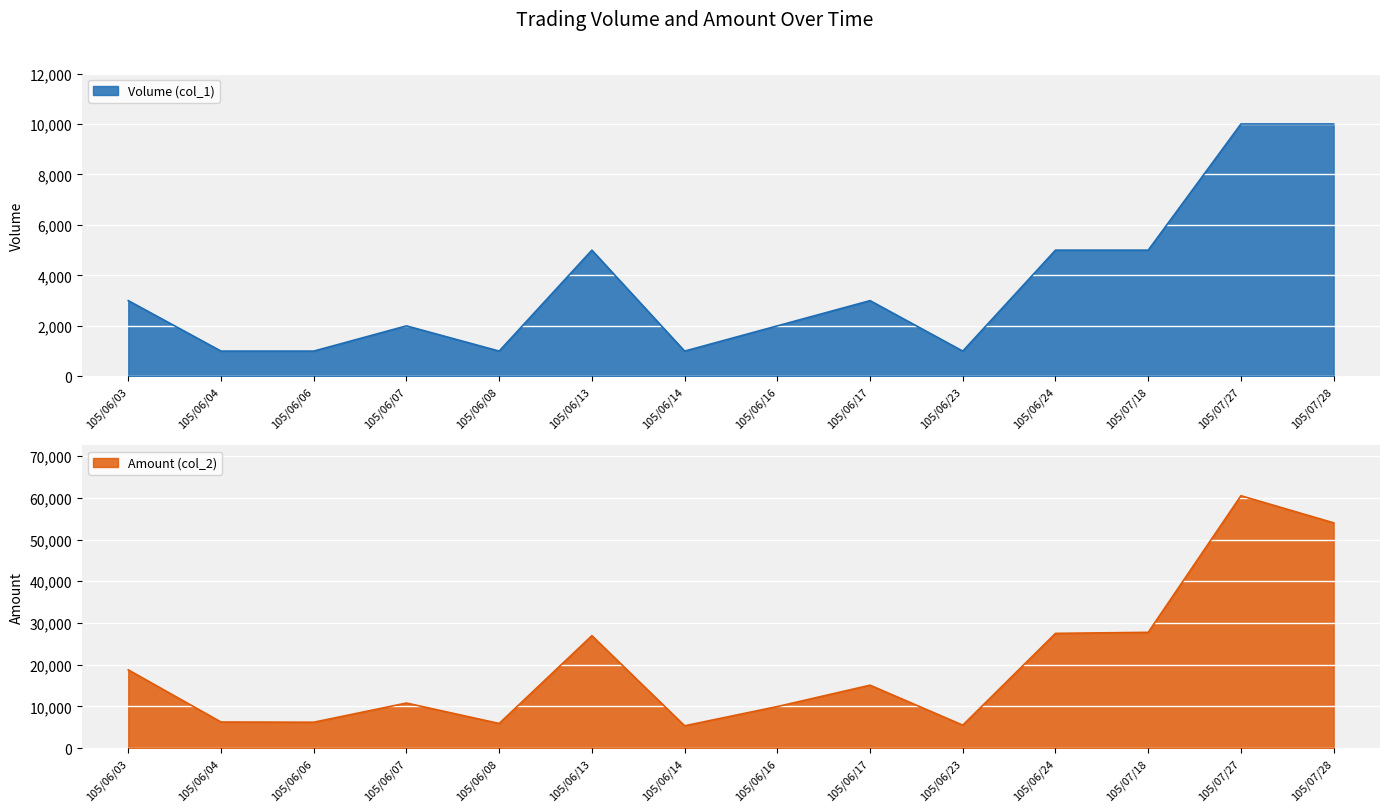

True or false: Amount (col_2) has a value of 15459 at 105/06/16.

False